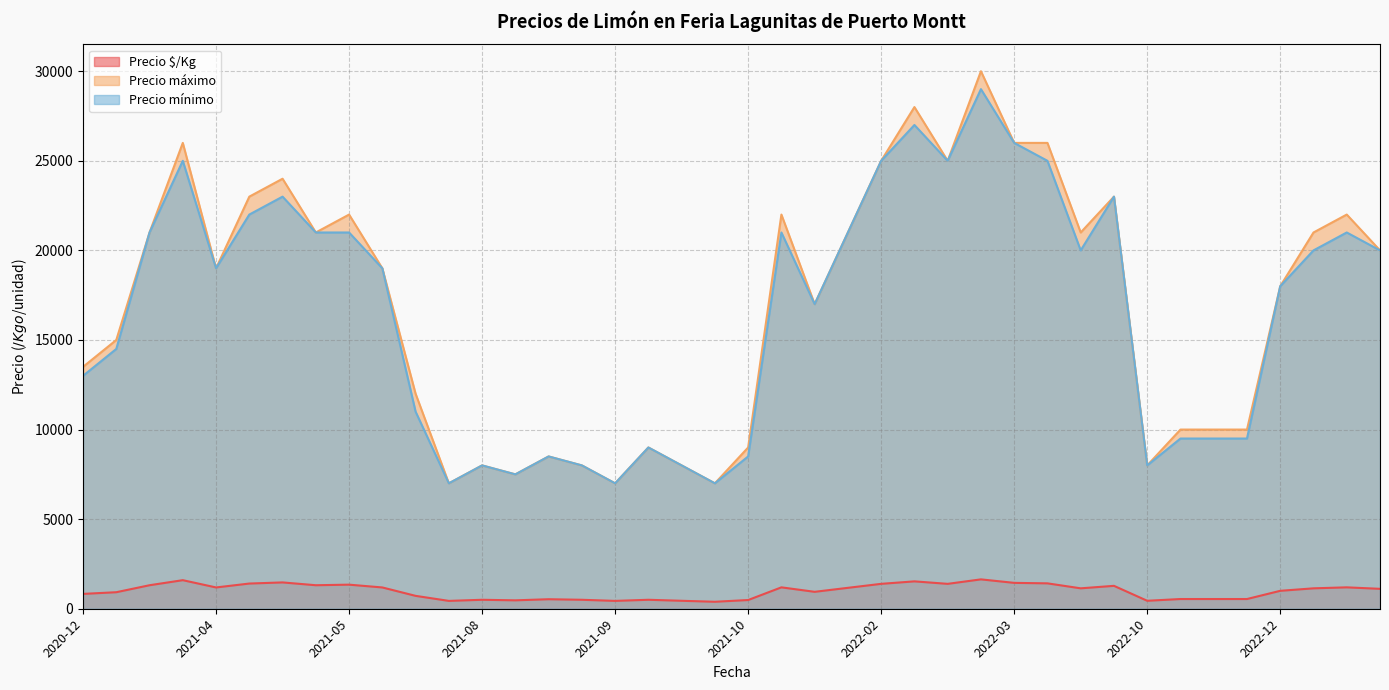

What is the difference between the maximum and second lowest values in the Precio mínimo series?

22000